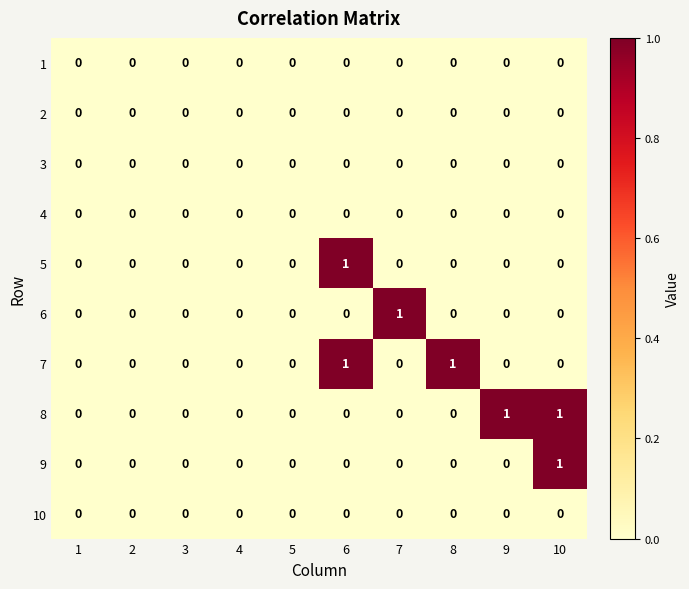

The 5 series shows -1 at 8. True or false?

False